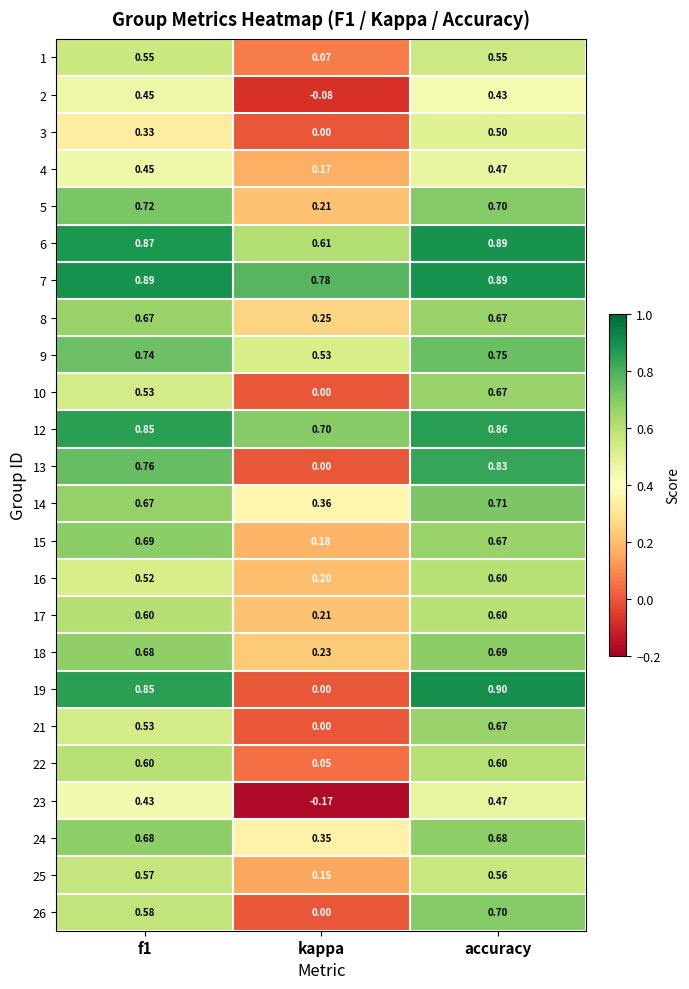

At which label is 7 closest to 0?

kappa